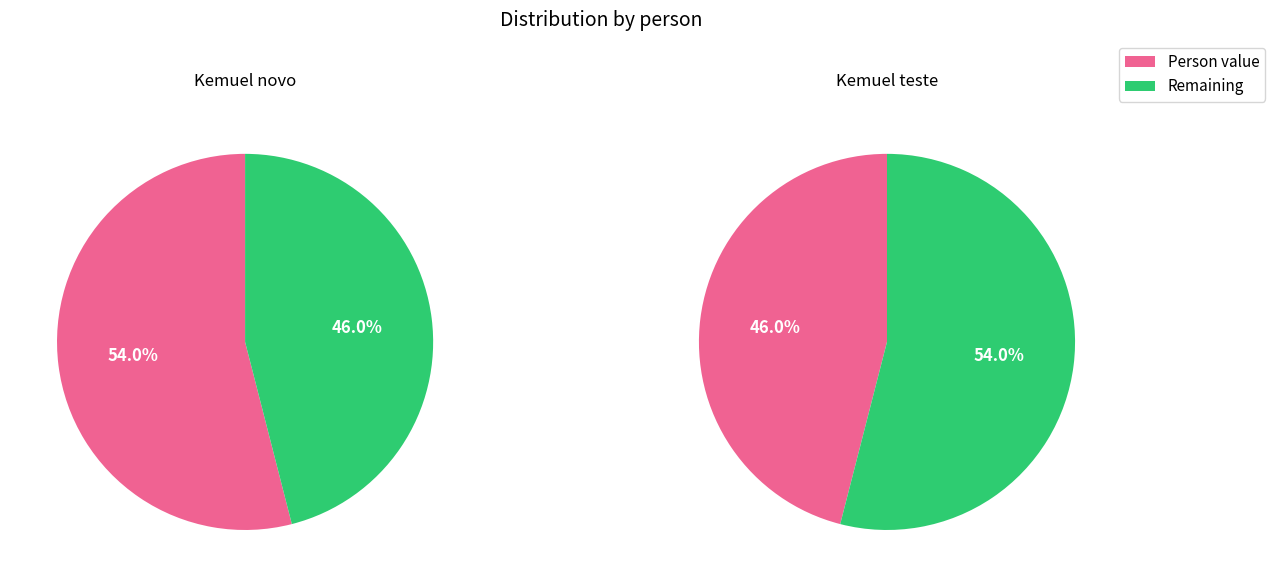

Does Kemuel novo account for over 50% of the chart?

Yes